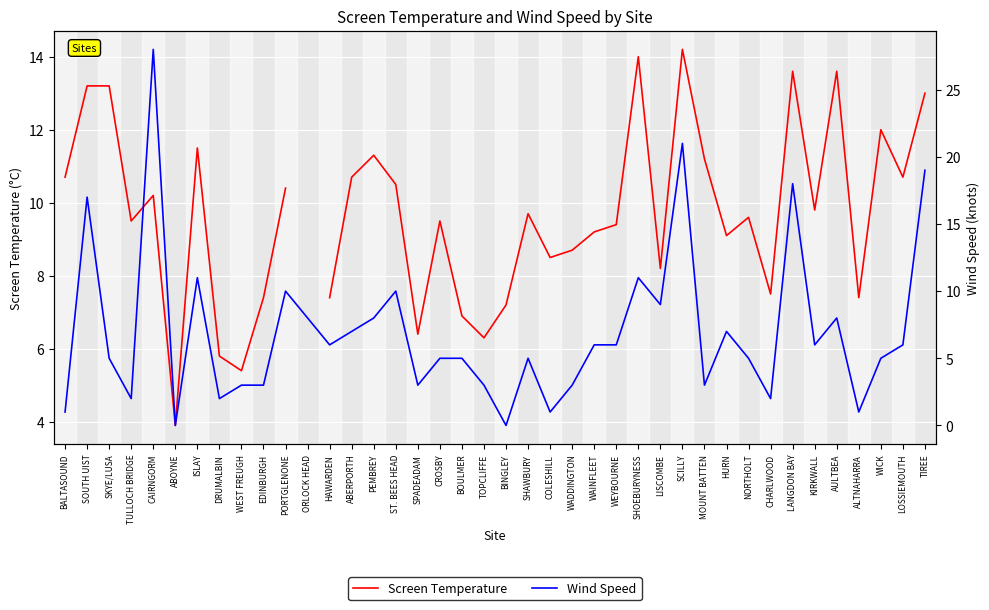

Is it true that Screen Temperature equals 5.7 at PORTGLENONE?

False